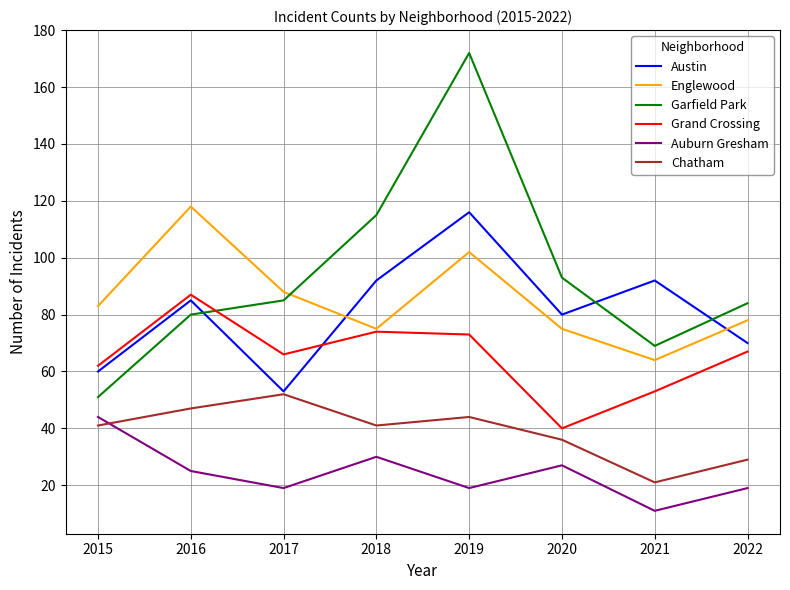

What is the highest value of the Austin series?

116